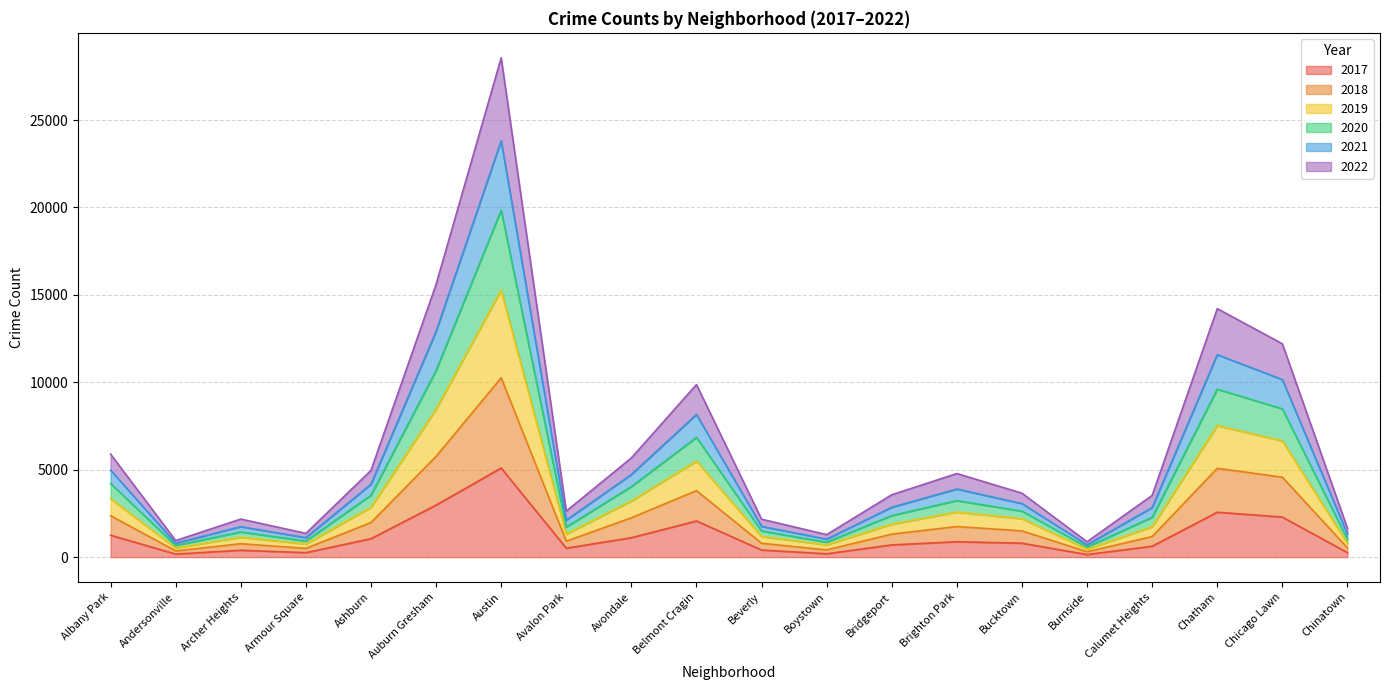

Between Avondale and Ashburn, which is larger?

Avondale